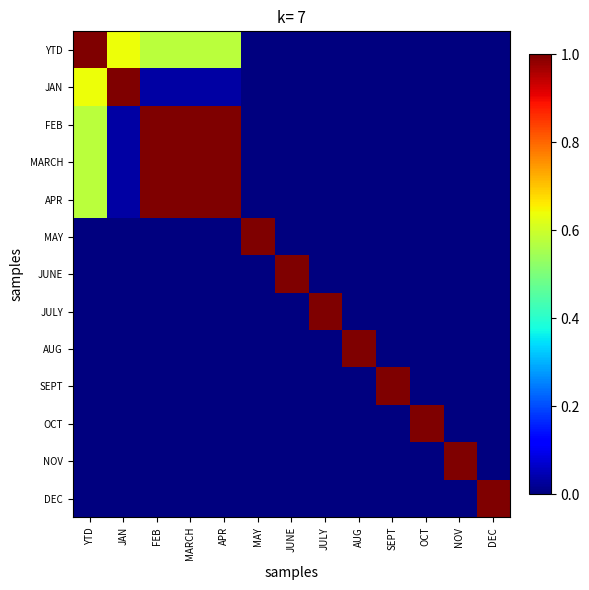

Which series has the largest range (max minus min)?

YTD